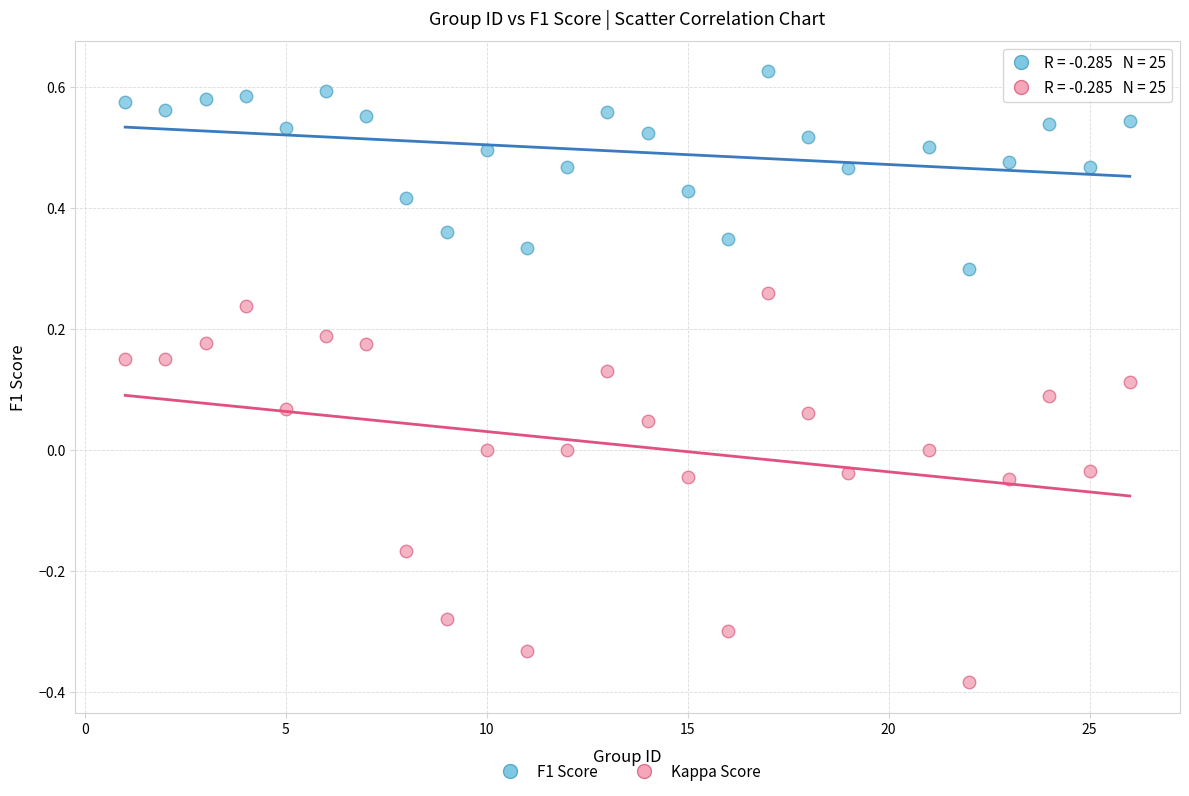

Which series contains the lowest Y value?

Kappa Score